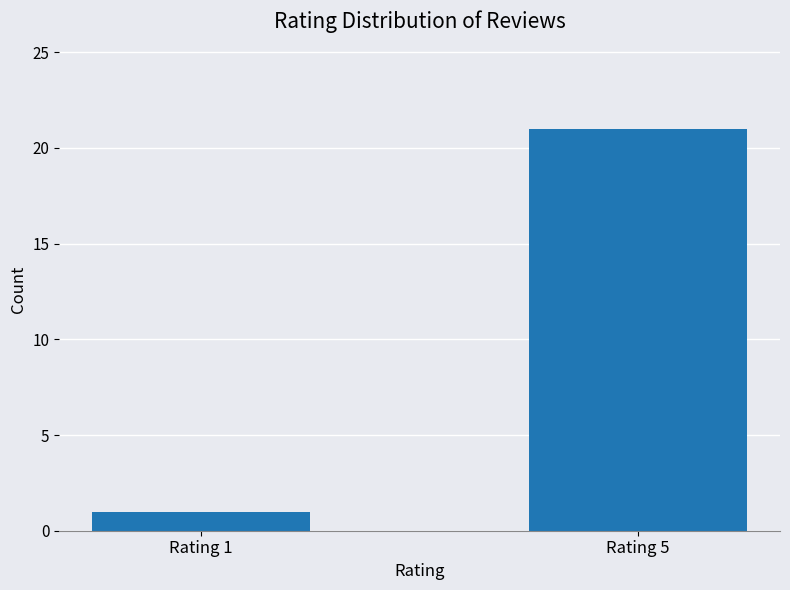

What value does the data have at Rating 5, to the nearest 5?

20